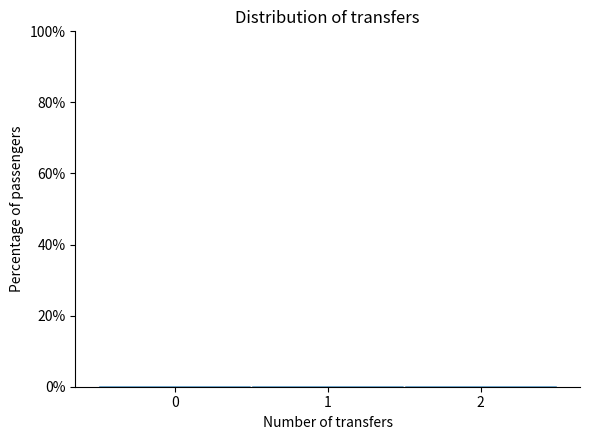

Reading left to right, list every bar in this chart as the range it spans on the x-axis followed by its height. The values are not printed on the chart, so give them approximately, as read against the axis.

-0.5 to 0.5: under 2
0.5 to 1.5: under 2
1.5 to 2.5: under 2